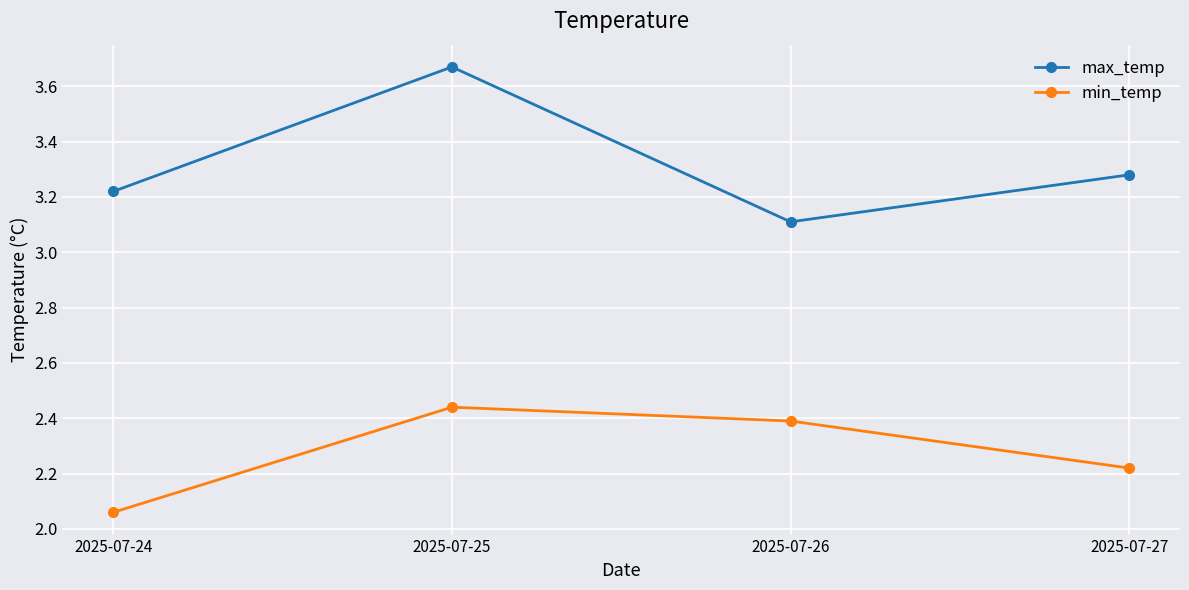

True or false: min_temp and max_temp cross at least once.

False